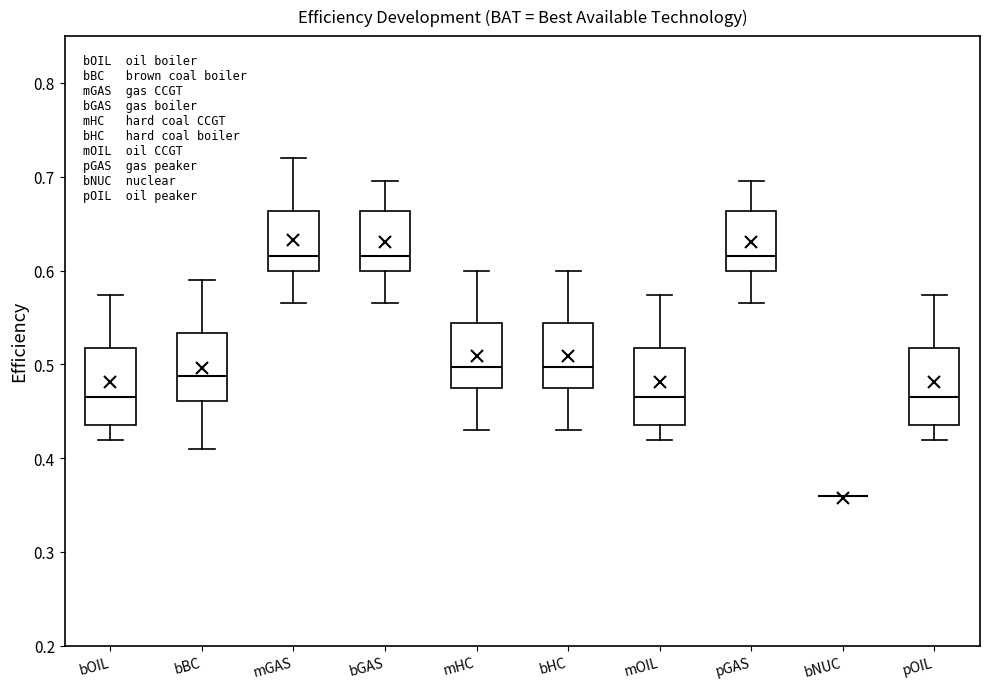

Reading left to right, read every box against the y-axis: the position of its median line, the range the box covers, and the ends of its whiskers. The values are not printed on the chart, so give them approximately, as read against the axis.

bOIL: median 0.47, box 0.44 to 0.52, whiskers 0.42 to 0.57
bBC: median 0.49, box 0.46 to 0.53, whiskers 0.41 to 0.59
mGAS: median 0.62, box 0.60 to 0.66, whiskers 0.57 to 0.72
bGAS: median 0.62, box 0.60 to 0.66, whiskers 0.57 to 0.70
mHC: median 0.50, box 0.48 to 0.54, whiskers 0.43 to 0.60
bHC: median 0.50, box 0.48 to 0.54, whiskers 0.43 to 0.60
mOIL: median 0.47, box 0.44 to 0.52, whiskers 0.42 to 0.57
pGAS: median 0.62, box 0.60 to 0.66, whiskers 0.57 to 0.70
bNUC: box collapsed to a line at 0.36, whiskers 0.36 to 0.36
pOIL: median 0.47, box 0.44 to 0.52, whiskers 0.42 to 0.57